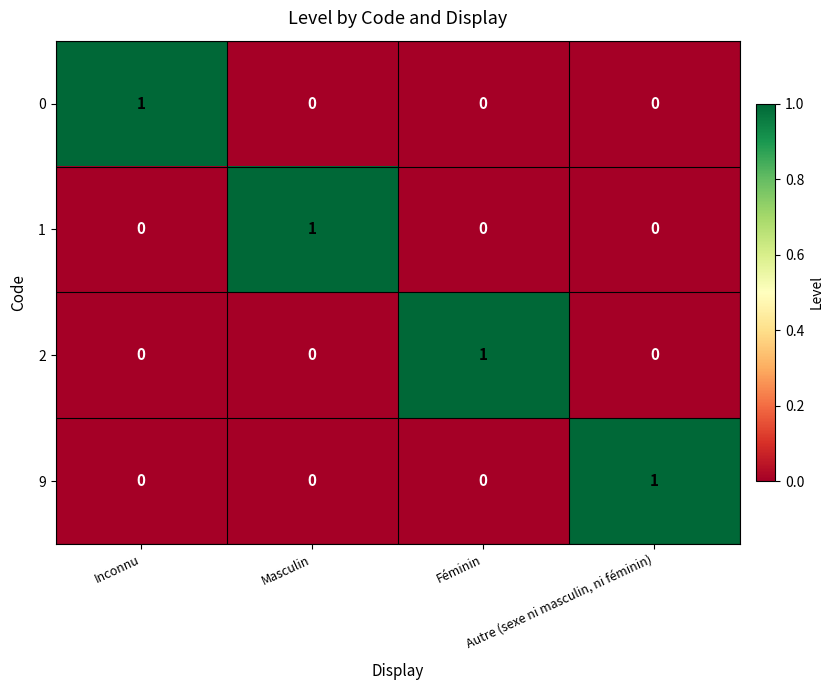

How many 0 values are between 0 and 1?

4